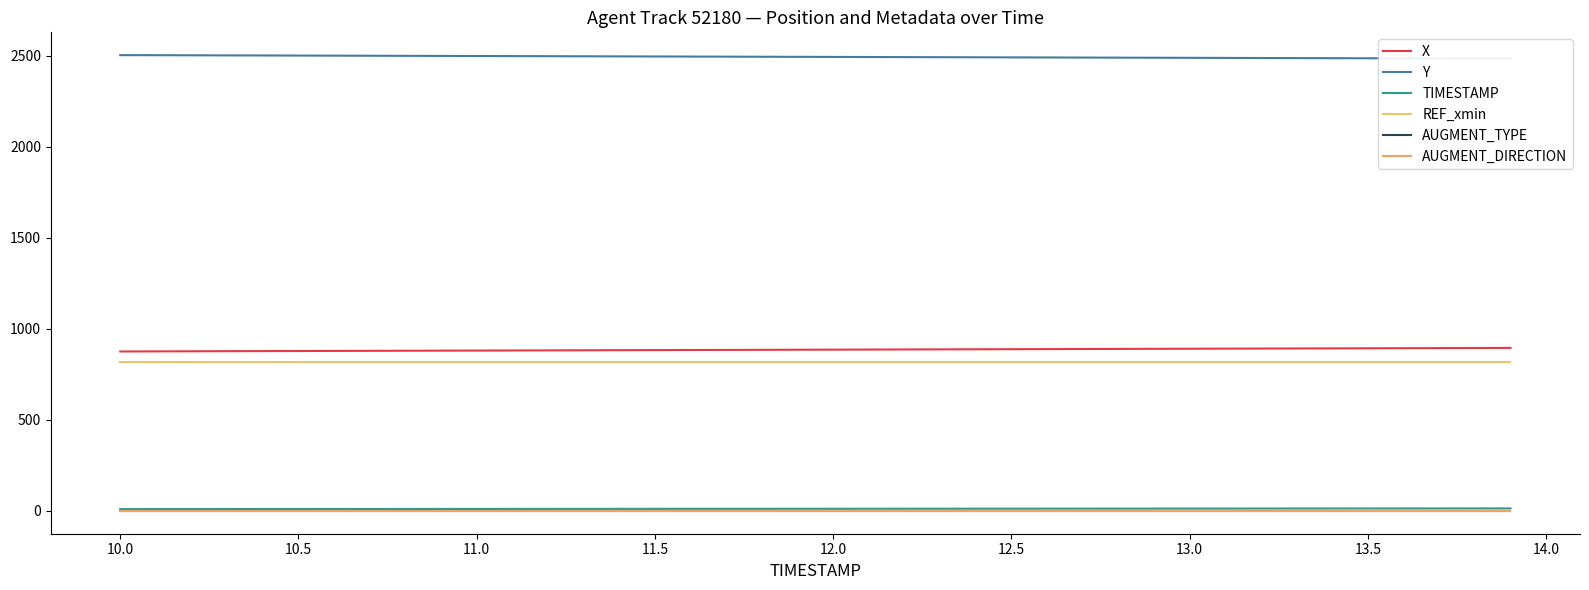

True or false: TIMESTAMP and REF_xmin intersect in this chart.

False